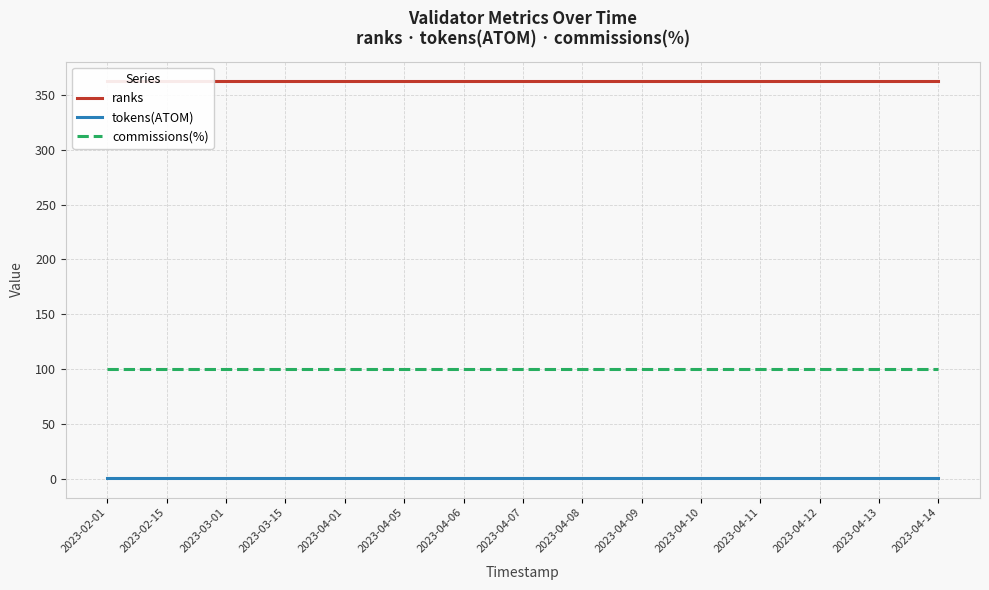

How many lines are shown in the chart?

3